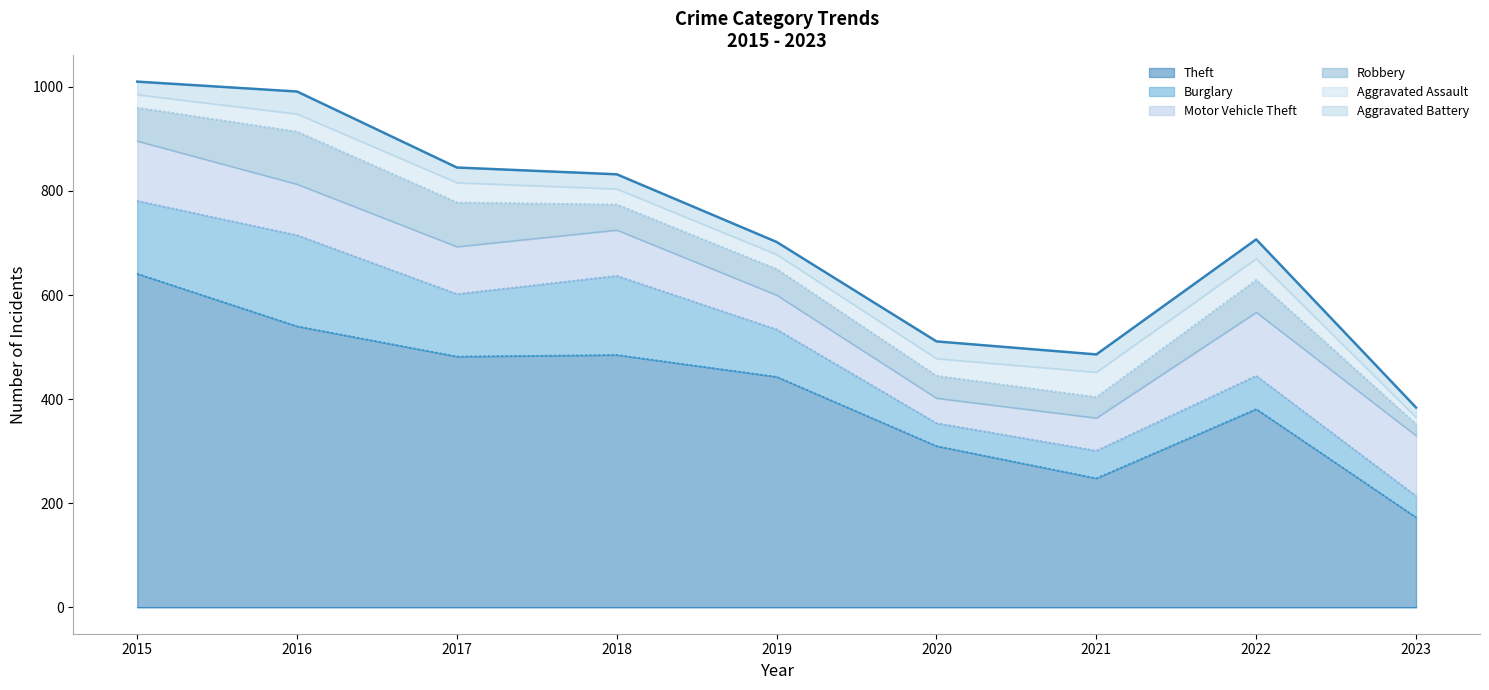

Reading right to left, list all the values displayed in this chart.

Theft: 2023=173	2022=381	2021=248	2020=310	2019=443	2018=485	2017=482	2016=540	2015=641
Burglary: 2023=41	2022=64	2021=53	2020=44	2019=91	2018=152	2017=120	2016=175	2015=140
Motor Vehicle Theft: 2023=116	2022=122	2021=63	2020=48	2019=66	2018=88	2017=91	2016=98	2015=115
Robbery: 2023=22	2022=62	2021=40	2020=43	2019=50	2018=49	2017=85	2016=101	2015=64
Aggravated Assault: 2023=13	2022=41	2021=48	2020=33	2019=28	2018=30	2017=38	2016=34	2015=25
Aggravated Battery: 2023=19	2022=37	2021=34	2020=33	2019=24	2018=28	2017=29	2016=43	2015=25